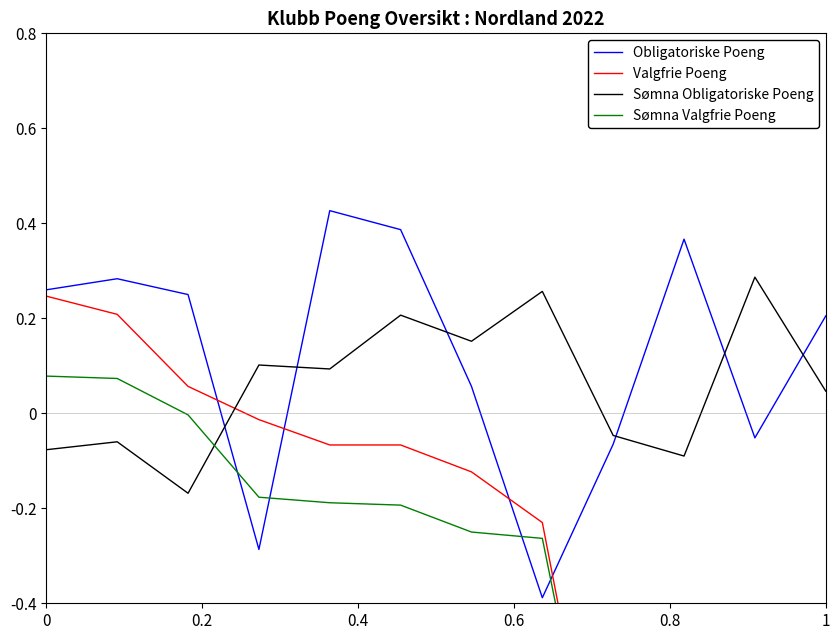

True or false: Sømna Obligatoriske Poeng has more than 2 interior local peaks.

True